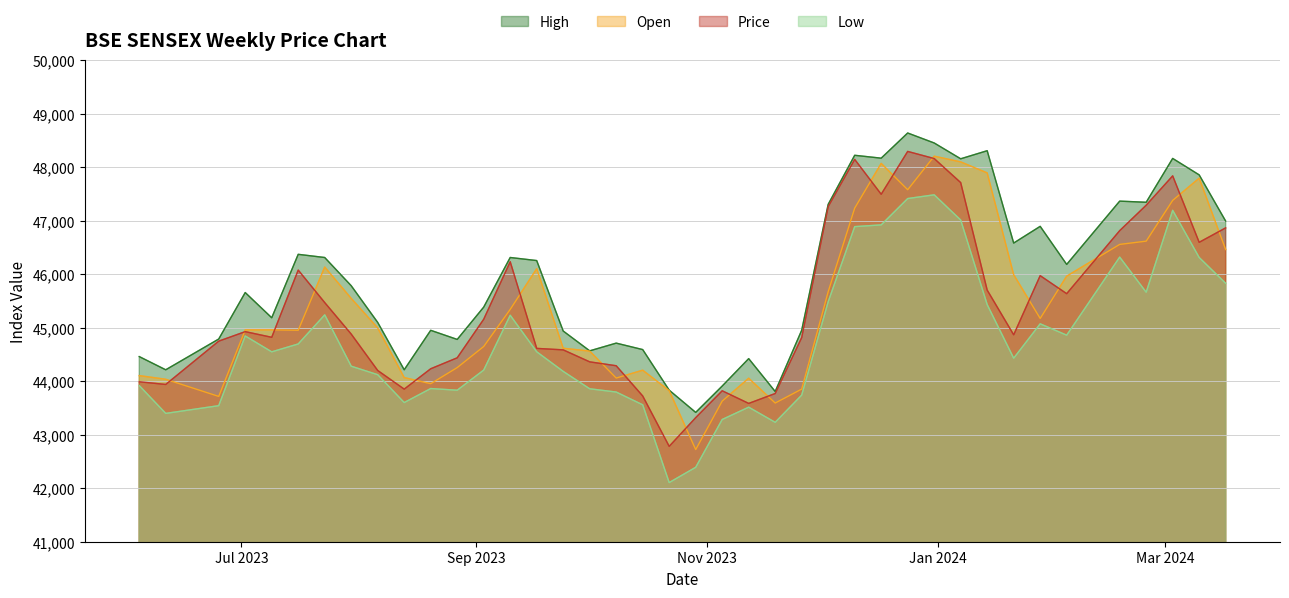

Reading left to right, extract all data points from this chart.

High: 04-06-2023=44459.2	11-06-2023=44212.3	25-06-2023=44787.1	02-07-2023=45655.5	09-07-2023=45184.3	16-07-2023=46369.5	23-07-2023=46310.1	30-07-2023=45782.8	06-08-2023=45096.8	13-08-2023=44212.8	20-08-2023=44949.9	27-08-2023=44779.7	03-09-2023=45383.3	10-09-2023=46310.4	17-09-2023=46252.9	24-09-2023=44936.6	01-10-2023=44566.3	08-10-2023=44710.6	15-10-2023=44589.8	22-10-2023=43831.3	29-10-2023=43416.1	05-11-2023=43908.7	12-11-2023=44420.9	19-11-2023=43806.5	26-11-2023=44951.1	03-12-2023=47303.7	10-12-2023=48219.9	17-12-2023=48166.2	24-12-2023=48636.4	31-12-2023=48450.0	07-01-2024=48154.5	14-01-2024=48305.4	21-01-2024=46580.3	28-01-2024=46892.3	04-02-2024=46181.2	18-02-2024=47363.4	25-02-2024=47342.2	03-03-2024=48161.2	10-03-2024=47853.8	17-03-2024=46990.2
Open: 04-06-2023=44103.2	11-06-2023=44035.2	25-06-2023=43714.8	02-07-2023=44957.9	09-07-2023=44958.7	16-07-2023=44951.2	23-07-2023=46131.9	30-07-2023=45546.3	06-08-2023=44993.7	13-08-2023=44066.6	20-08-2023=43952.8	27-08-2023=44253.7	03-09-2023=44647.7	10-09-2023=45340.8	17-09-2023=46100.9	24-09-2023=44615.0	01-10-2023=44561.5	08-10-2023=44057.8	15-10-2023=44204.8	22-10-2023=43822.7	29-10-2023=42721.4	05-11-2023=43627.8	12-11-2023=44054.5	19-11-2023=43591.5	26-11-2023=43851.6	03-12-2023=45671.5	10-12-2023=47233.3	17-12-2023=48068.5	24-12-2023=47576.4	31-12-2023=48203.4	07-01-2024=48096.7	14-01-2024=47891.1	21-01-2024=45989.2	28-01-2024=45171.5	04-02-2024=45962.2	18-02-2024=46554.9	25-02-2024=46615.8	03-03-2024=47377.4	10-03-2024=47792.2	17-03-2024=46458.8
Price: 04-06-2023=43989.0	11-06-2023=43938.2	25-06-2023=44747.3	02-07-2023=44925.0	09-07-2023=44819.3	16-07-2023=46075.2	23-07-2023=45468.1	30-07-2023=44879.5	06-08-2023=44199.1	13-08-2023=43851.1	20-08-2023=44231.4	27-08-2023=44436.1	03-09-2023=45156.4	10-09-2023=46231.5	17-09-2023=44612.1	24-09-2023=44584.6	01-10-2023=44360.6	08-10-2023=44287.9	15-10-2023=43723.1	22-10-2023=42782.0	29-10-2023=43318.2	05-11-2023=43820.1	12-11-2023=43583.9	19-11-2023=43769.1	26-11-2023=44814.2	03-12-2023=47262.0	10-12-2023=48143.6	17-12-2023=47491.8	24-12-2023=48292.2	31-12-2023=48159.0	07-01-2024=47709.8	14-01-2024=45701.2	21-01-2024=44866.2	28-01-2024=45970.9	04-02-2024=45634.6	18-02-2024=46811.8	25-02-2024=47286.9	03-03-2024=47835.8	10-03-2024=46594.1	17-03-2024=46863.8
Low: 04-06-2023=43917.9	11-06-2023=43397.5	25-06-2023=43541.8	02-07-2023=44844.8	09-07-2023=44547.8	16-07-2023=44695.1	23-07-2023=45238.8	30-07-2023=44279.4	06-08-2023=44120.9	13-08-2023=43600.3	20-08-2023=43862.0	27-08-2023=43830.8	03-09-2023=44207.2	10-09-2023=45231.3	17-09-2023=44548.9	24-09-2023=44182.5	01-10-2023=43857.5	08-10-2023=43796.8	15-10-2023=43558.1	22-10-2023=42105.4	29-10-2023=42390.5	05-11-2023=43283.8	12-11-2023=43513.8	19-11-2023=43230.9	26-11-2023=43739.8	03-12-2023=45484.2	10-12-2023=46886.9	17-12-2023=46919.7	24-12-2023=47411.7	31-12-2023=47481.3	07-01-2024=47010.8	14-01-2024=45430.7	21-01-2024=44429.0	28-01-2024=45071.2	04-02-2024=44859.2	18-02-2024=46317.7	25-02-2024=45661.8	03-03-2024=47191.7	10-03-2024=46310.5	17-03-2024=45828.8